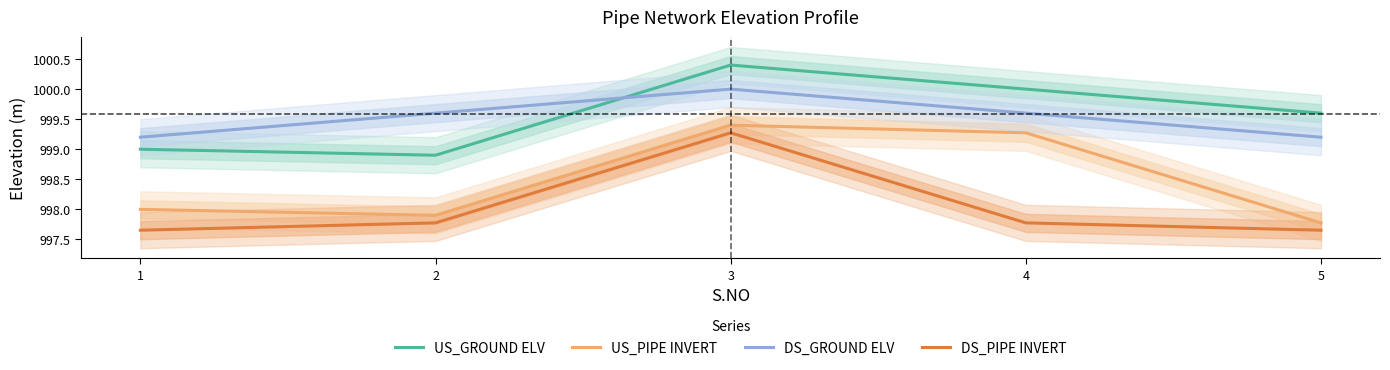

Is it true that DS_PIPE INVERT equals 997.8 at 4?

True